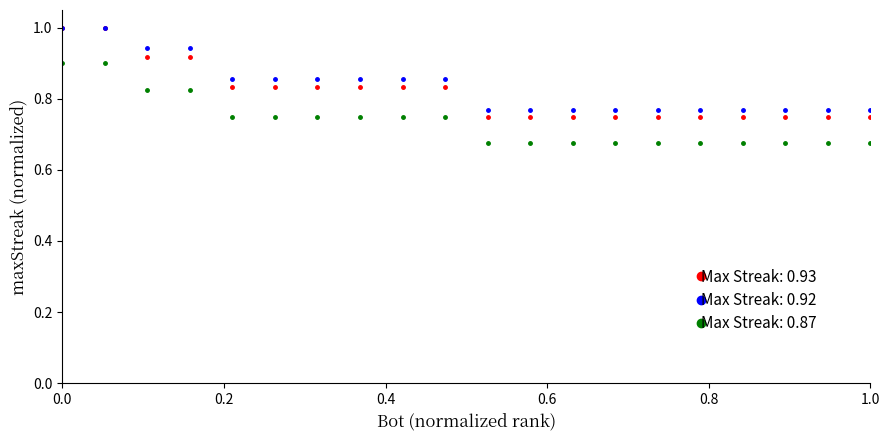

At how many categories does at least one series exceed 0?

20